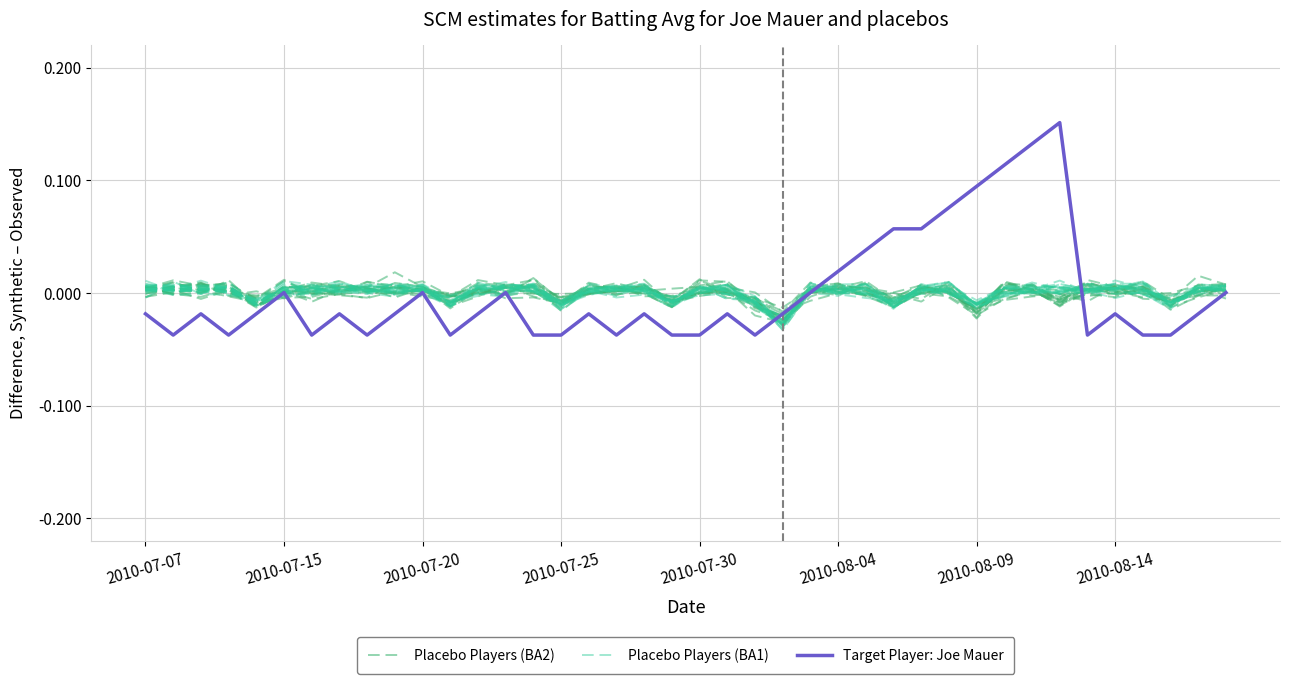

How many lines are shown in the chart?

3